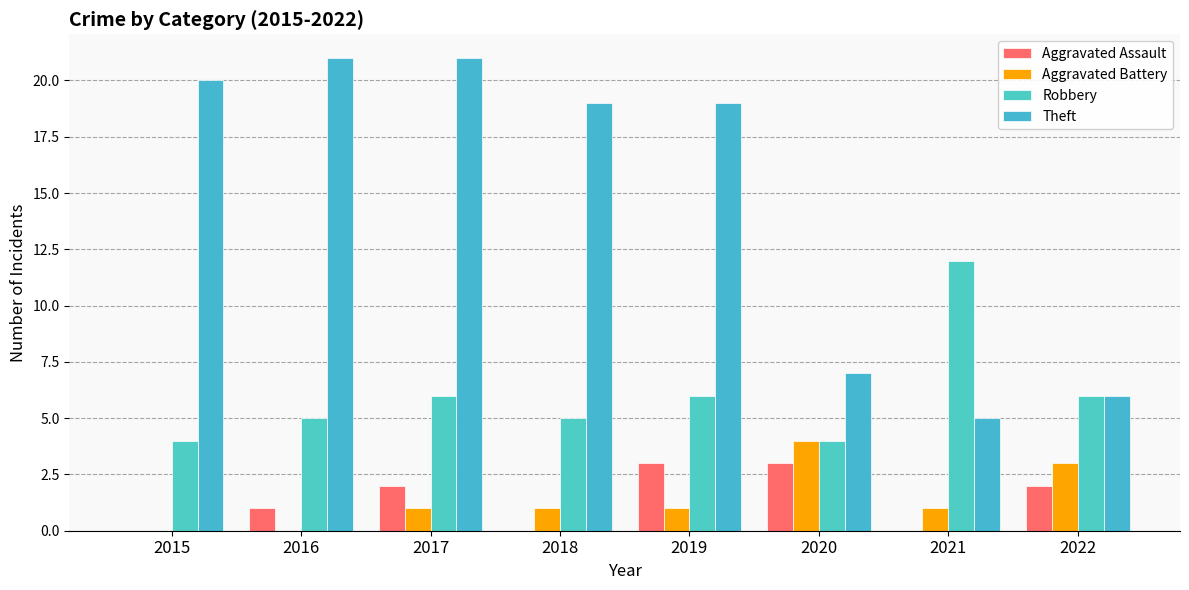

Count the number of data series in this chart.

4